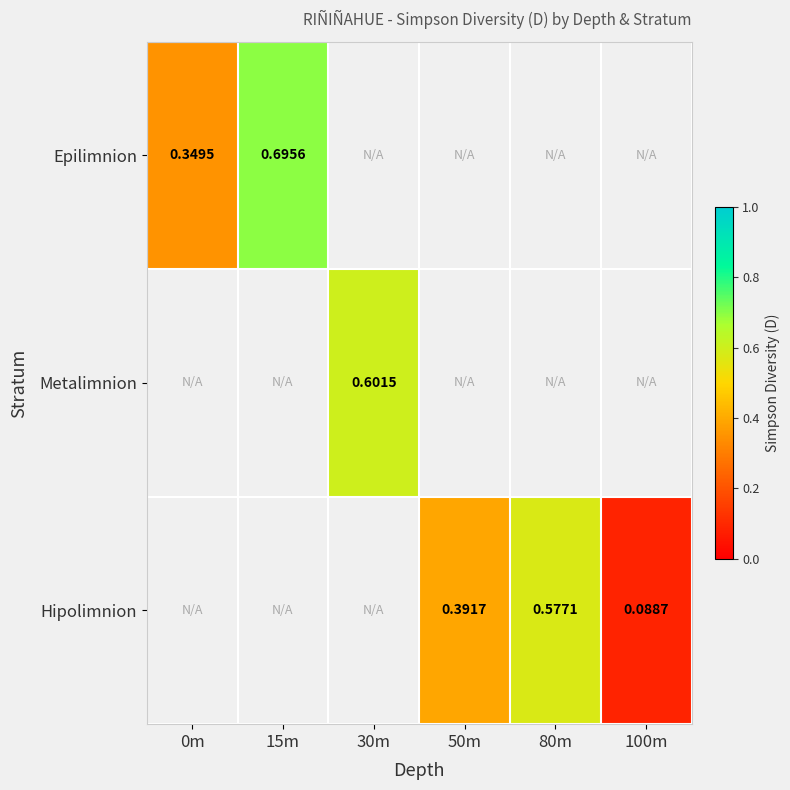

True or false: Metalimnion has a value of 1.0 at 30m.

False